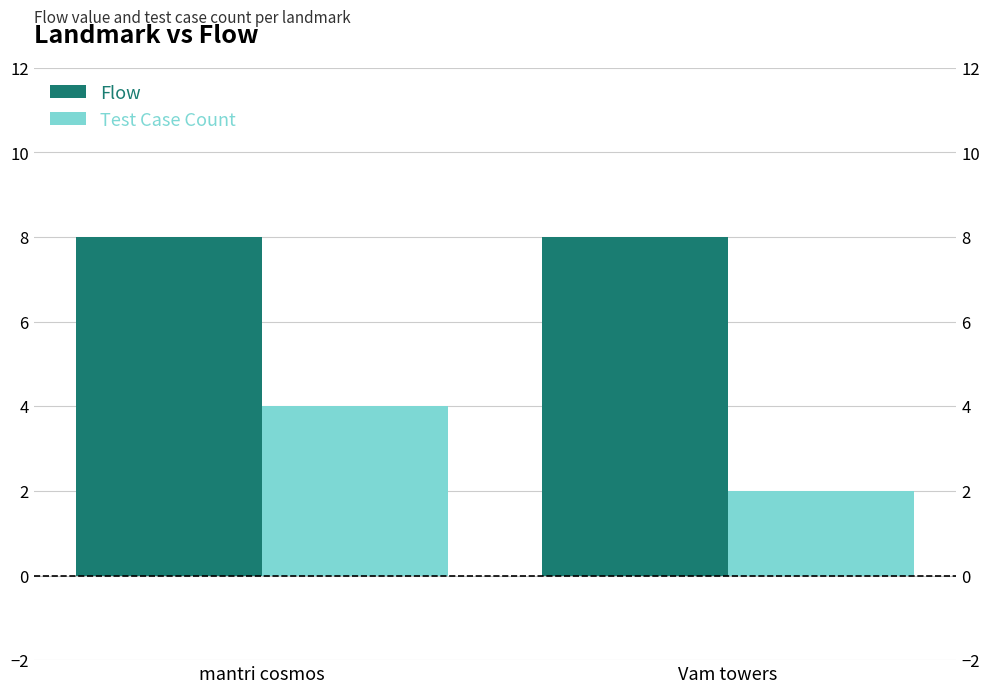

What is the difference between the Test Case Count values at Vam towers and mantri cosmos?

2